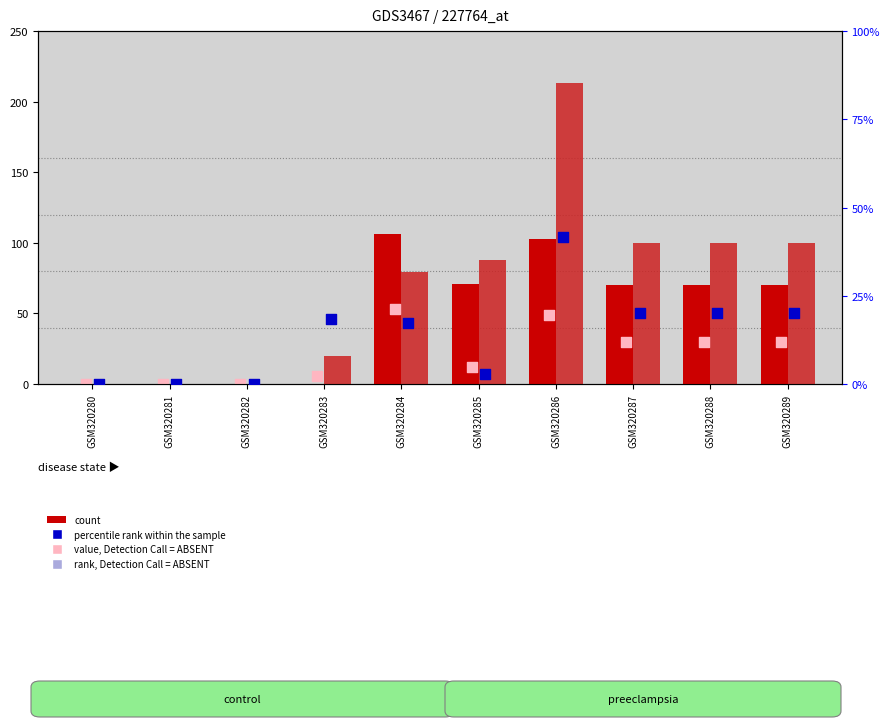

Which series reaches the minimum Y coordinate?

count (col_0)